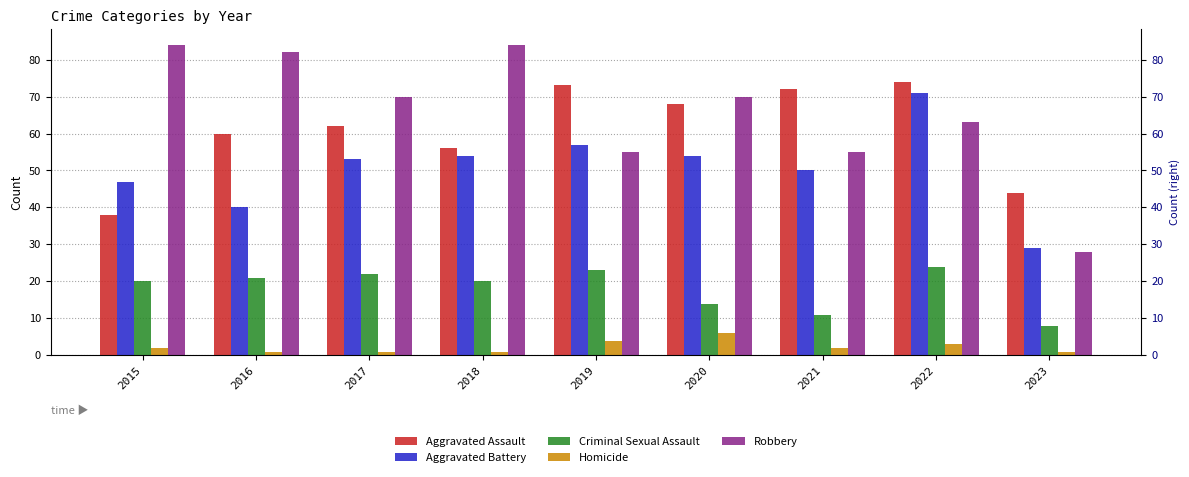

Which series changed the most between 2015 and 2017?

Aggravated Assault